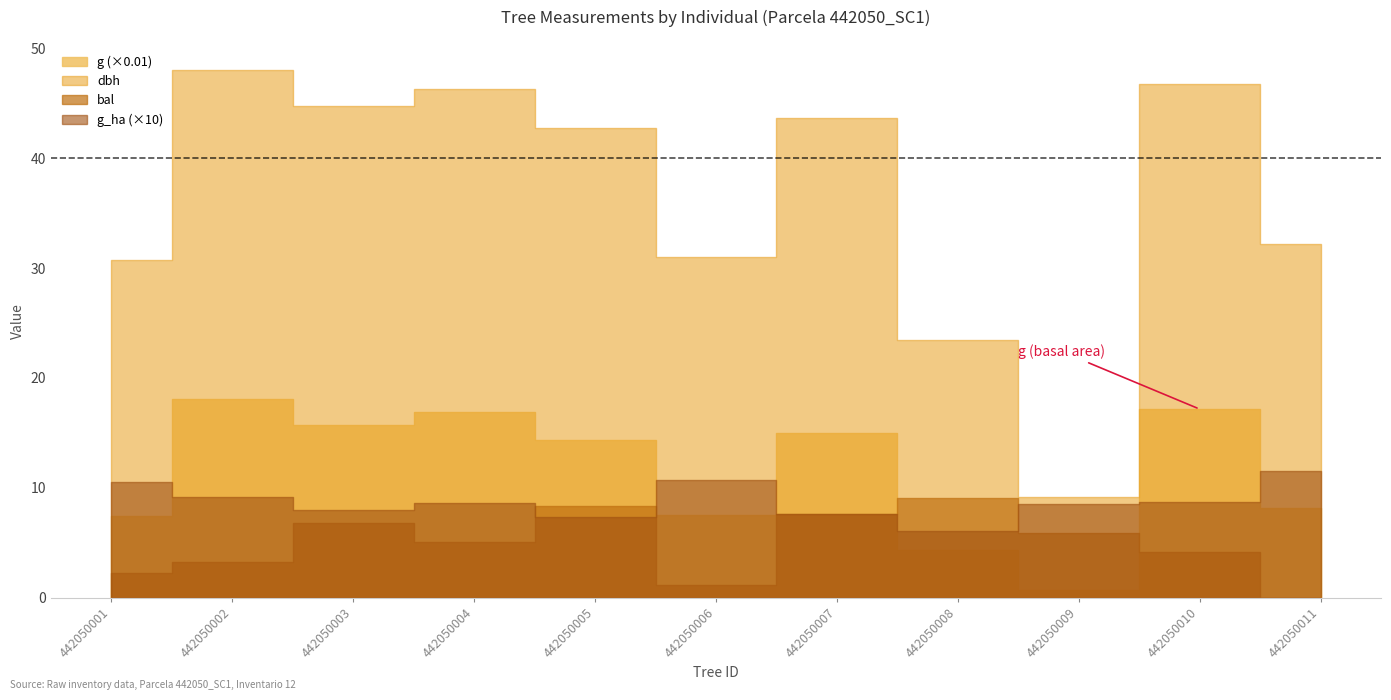

What is the sum of the dbh values at 442050009 and 442050001?

40.0